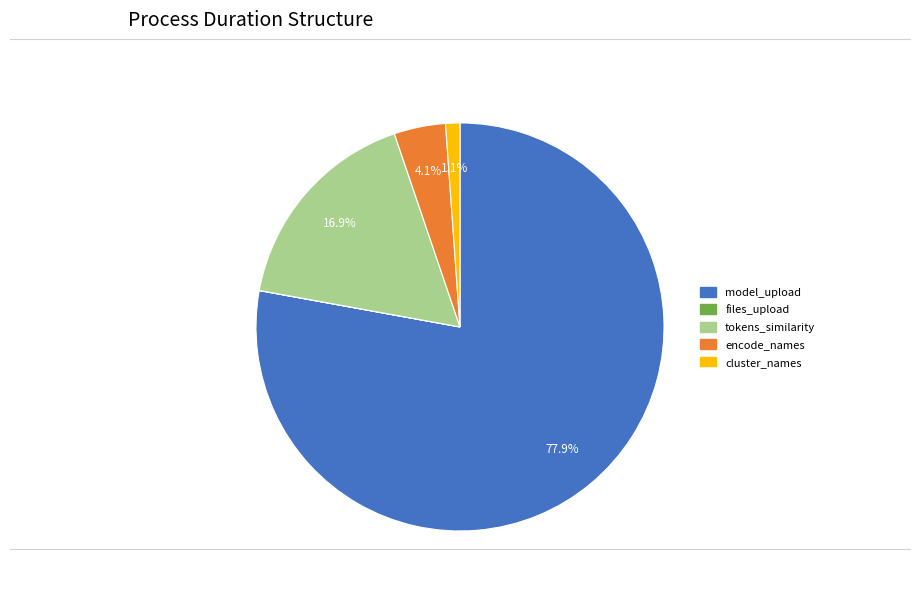

What percentage is the encode_names slice, to the nearest percent?

4%